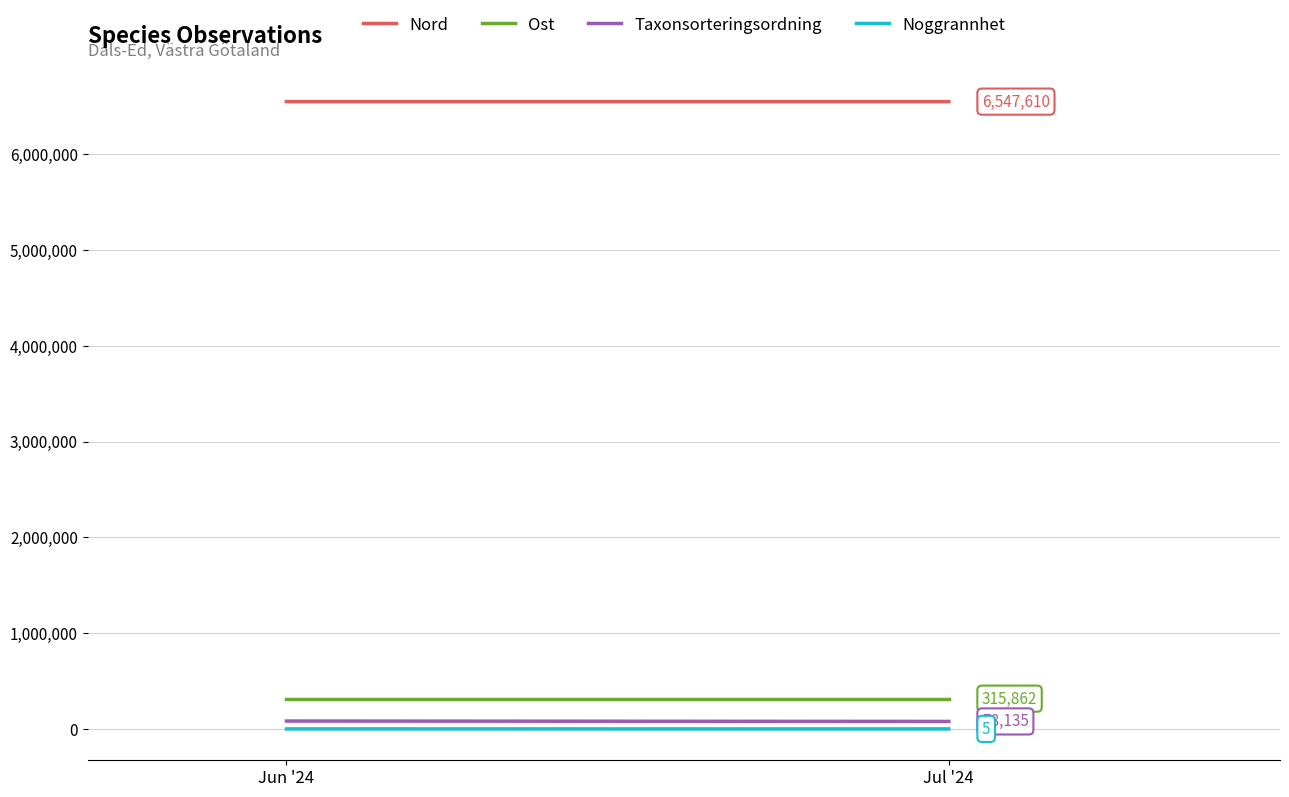

Which has a higher value, Jun '24 or Jul '24?

Jul '24